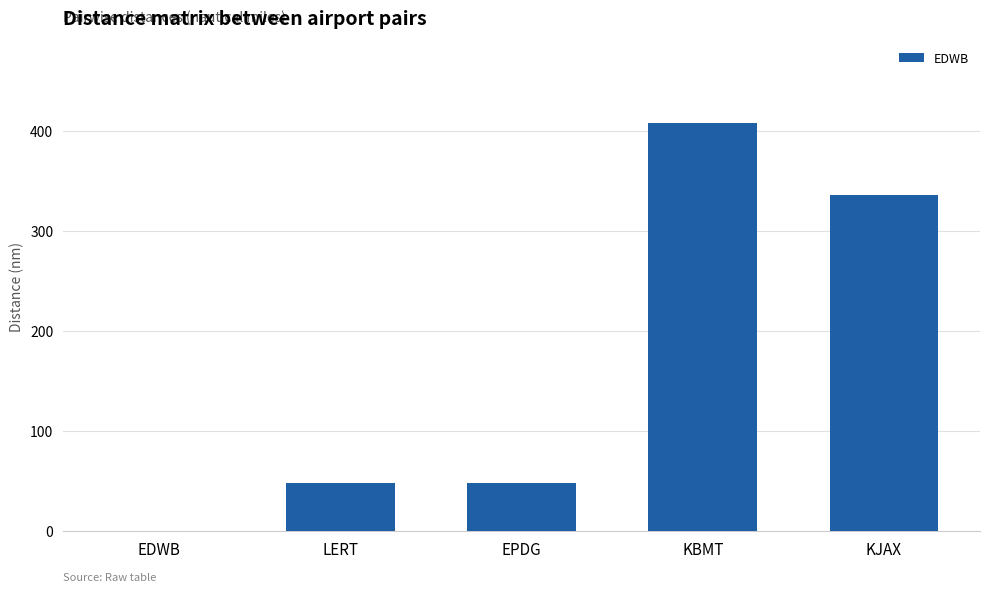

What is the difference between the values at KBMT and EDWB?

408